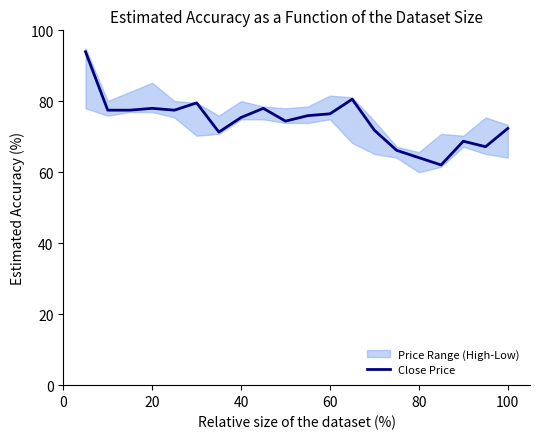

What is the maximum value for Close Price?

94.0